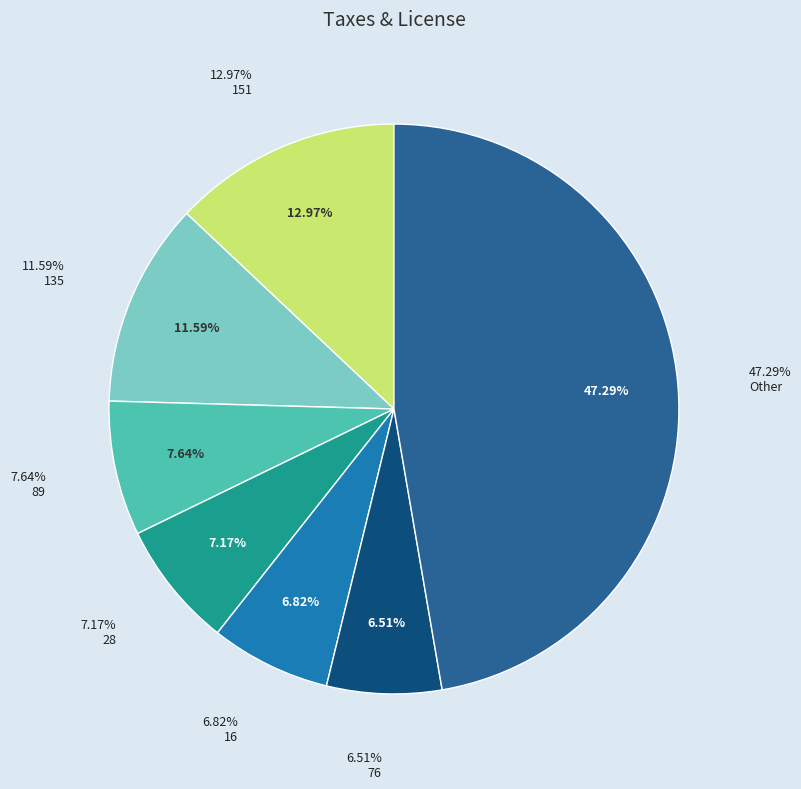

Is it true that 9 is 0% of the pie?

True